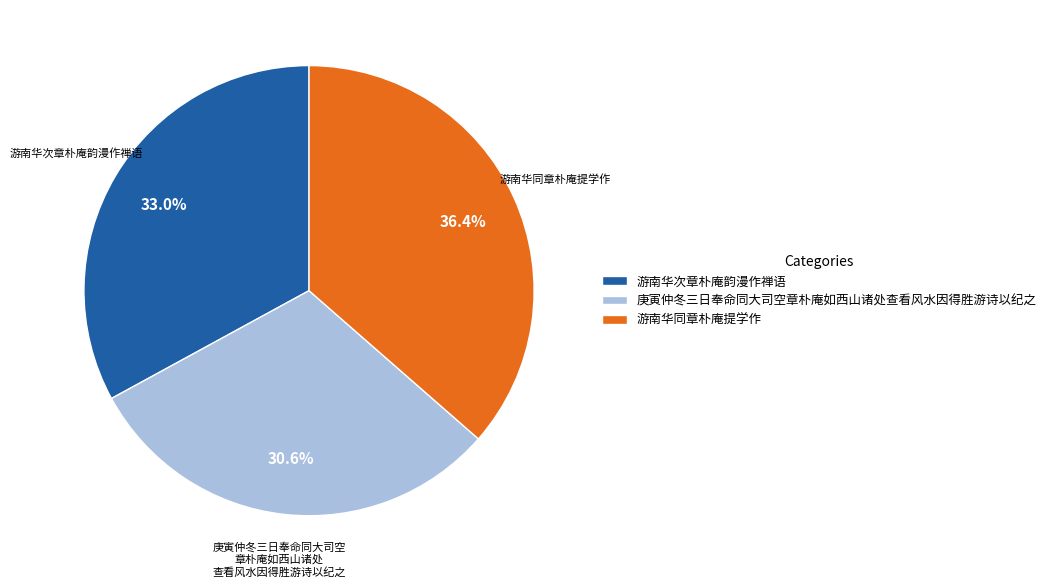

Count the number of slices in the pie.

3